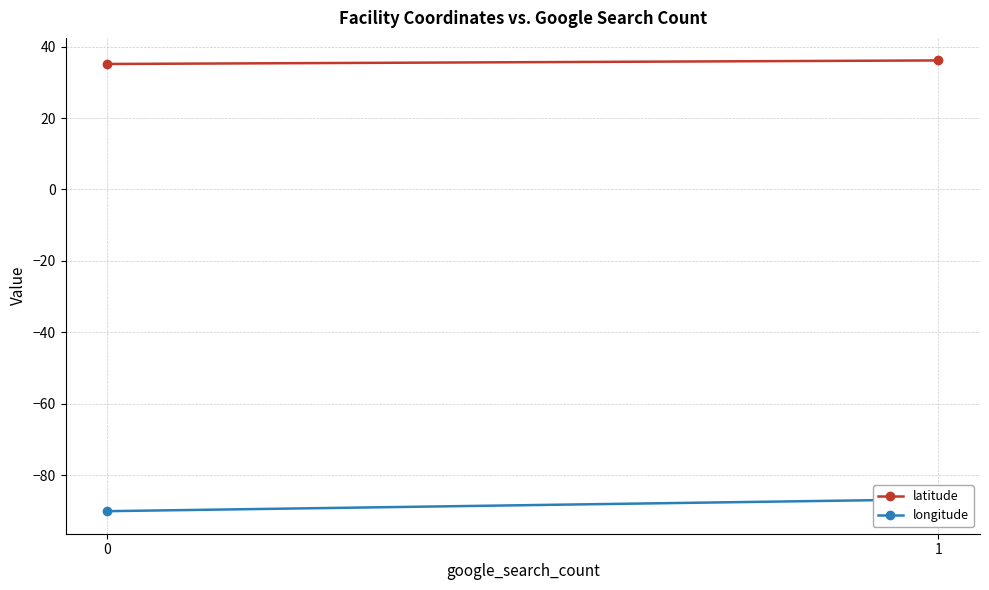

What is the value of the longitude point at the 2nd from the left?

-86.7